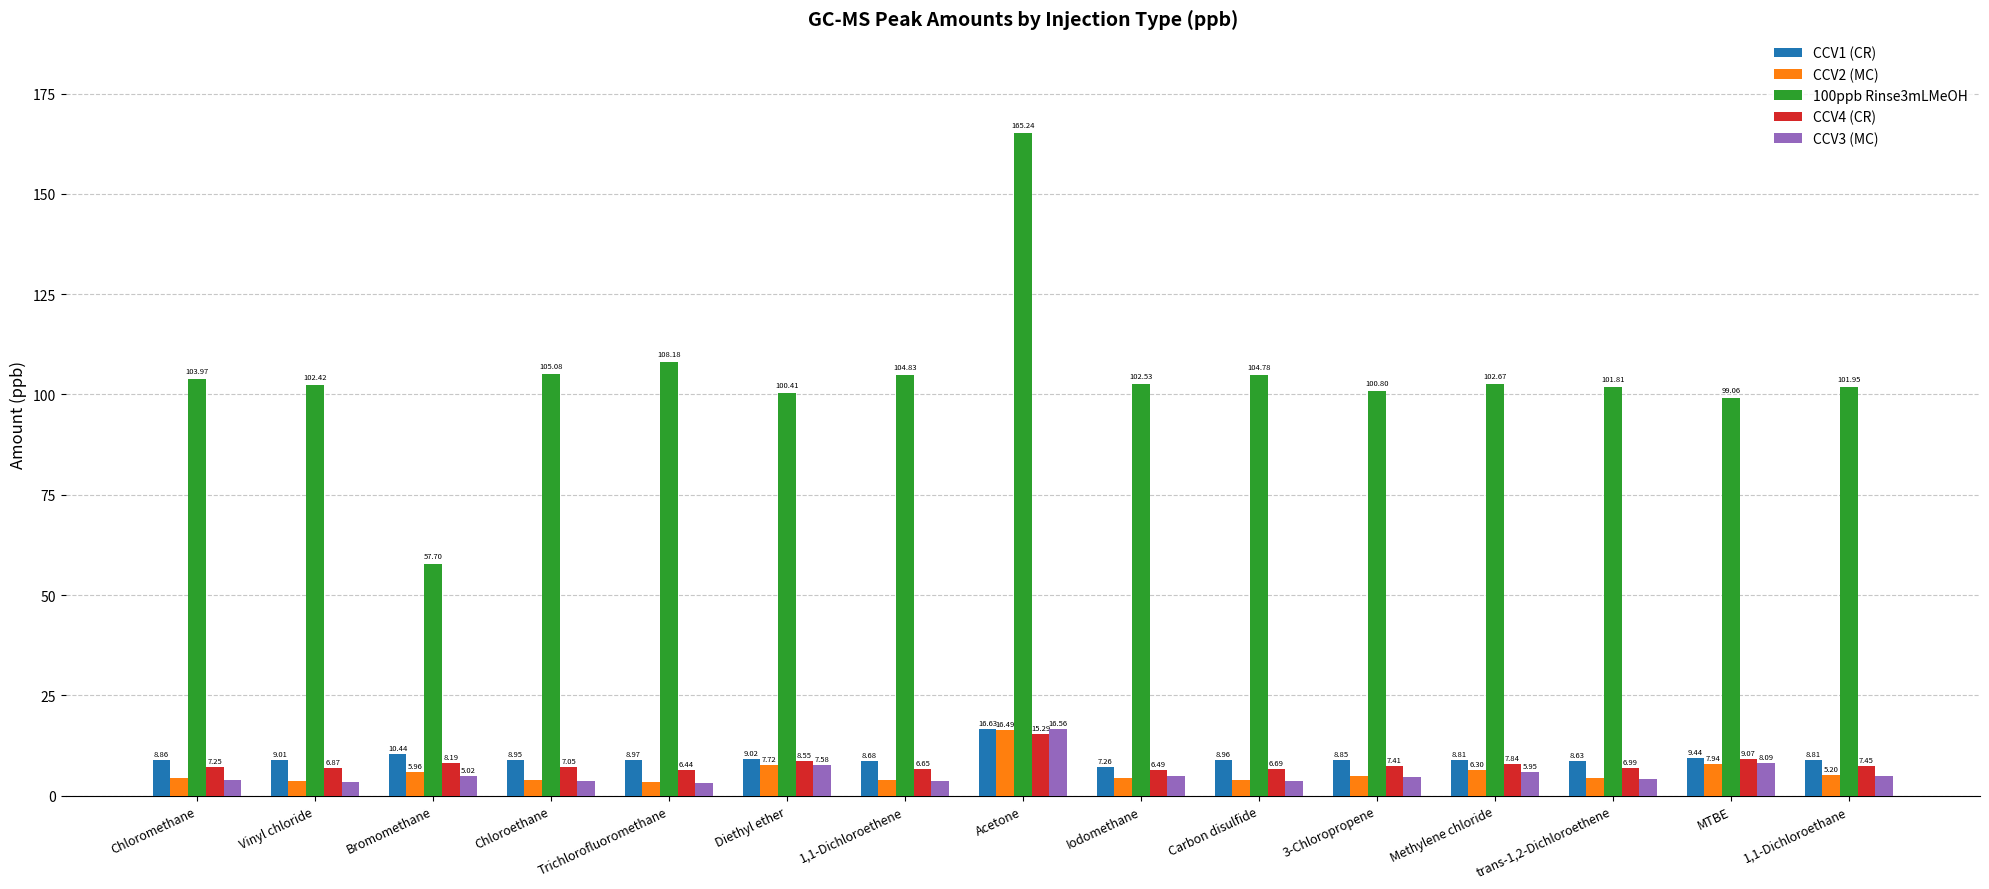

Rank the series by their maximum value, from lowest to highest.

CCV4 (CR), CCV2 (MC), CCV3 (MC), CCV1 (CR), 100ppb Rinse3mLMeOH